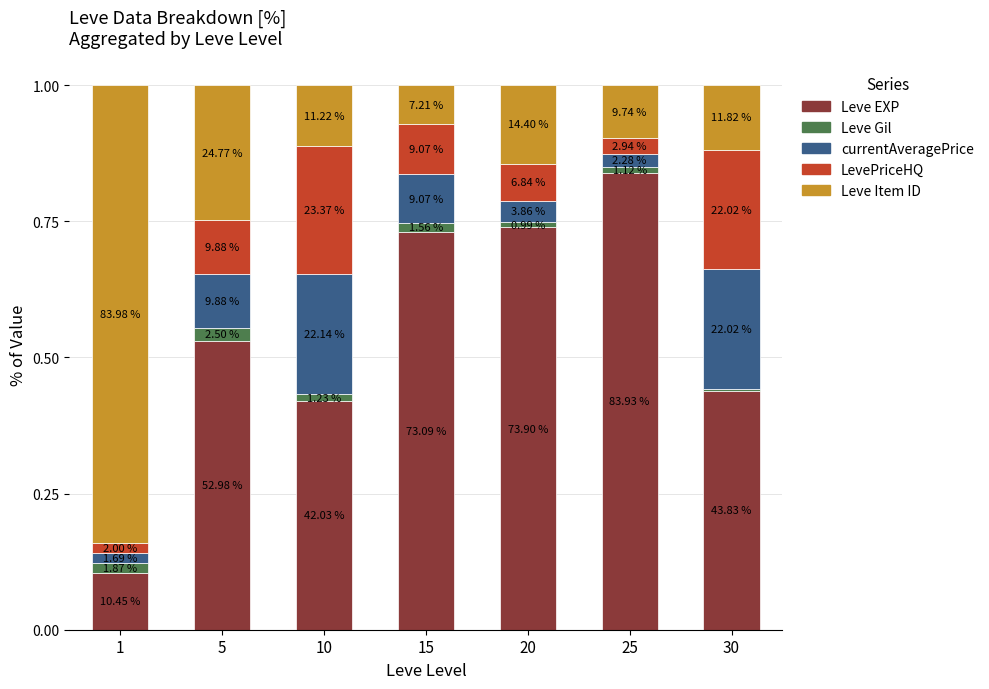

What are all the series names shown in the legend?

Leve EXP, Leve Gil, currentAveragePrice, LevePriceHQ, Leve Item ID